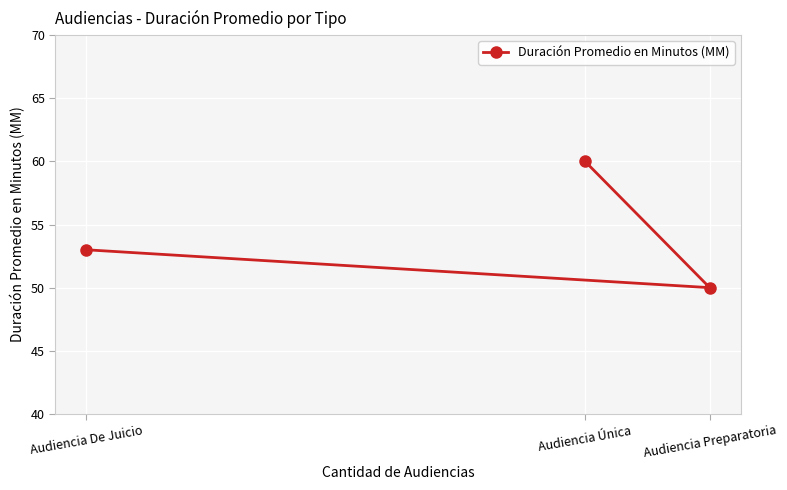

What is the difference between the values at Audiencia Preparatoria and Audiencia Única?

10